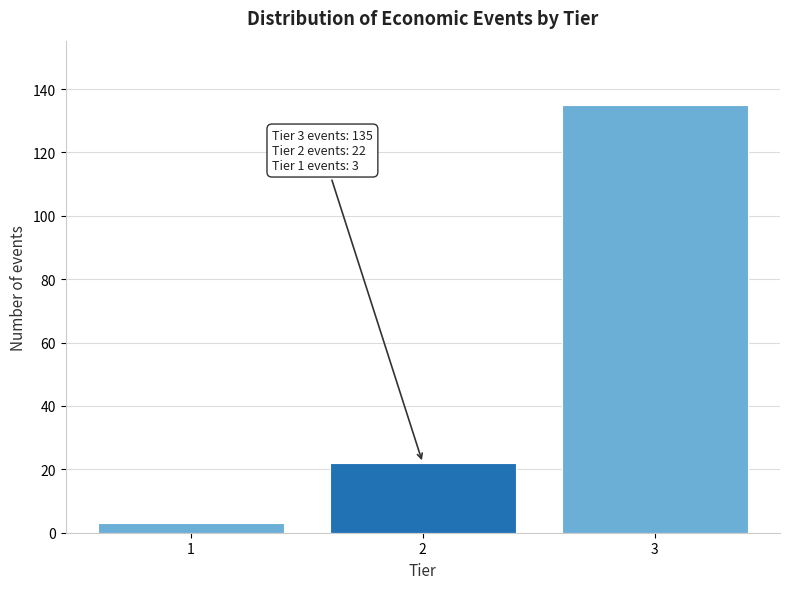

Reading left to right, extract all data points from this chart.

1=3	2=22	3=135